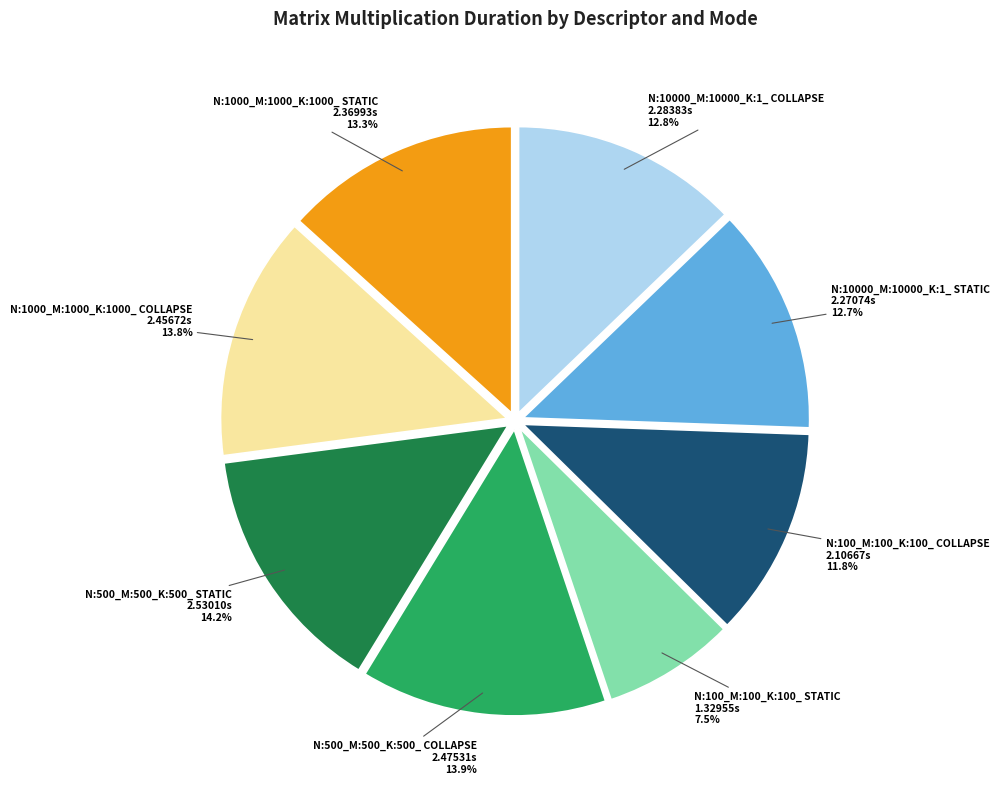

Between N:100_M:100_K:100_ COLLAPSE and N:10000_M:10000_K:1_ STATIC, which is larger?

N:10000_M:10000_K:1_ STATIC